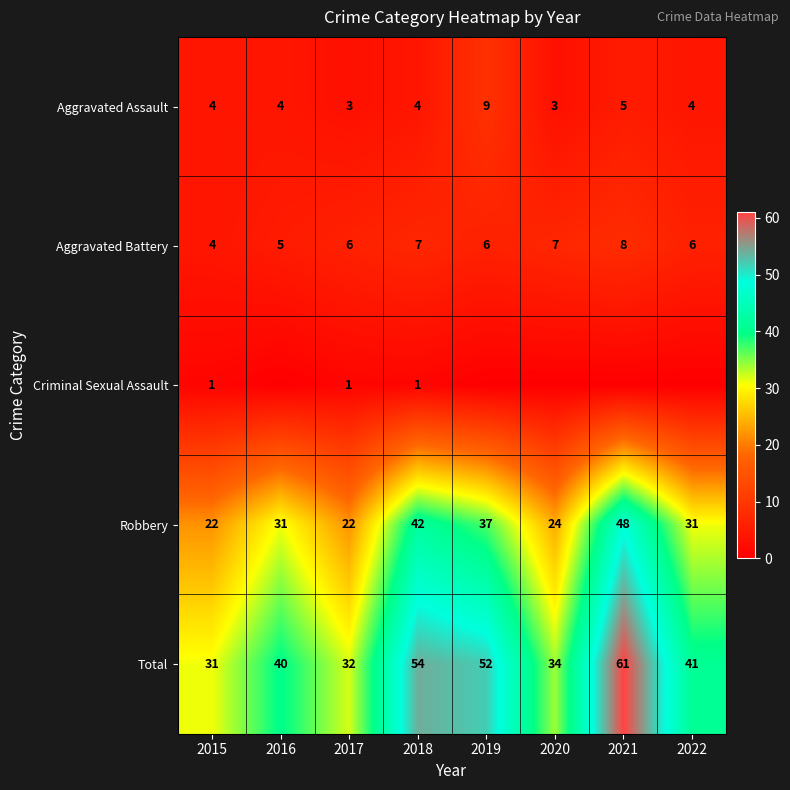

Is it true that Total equals 50 at 2017?

False